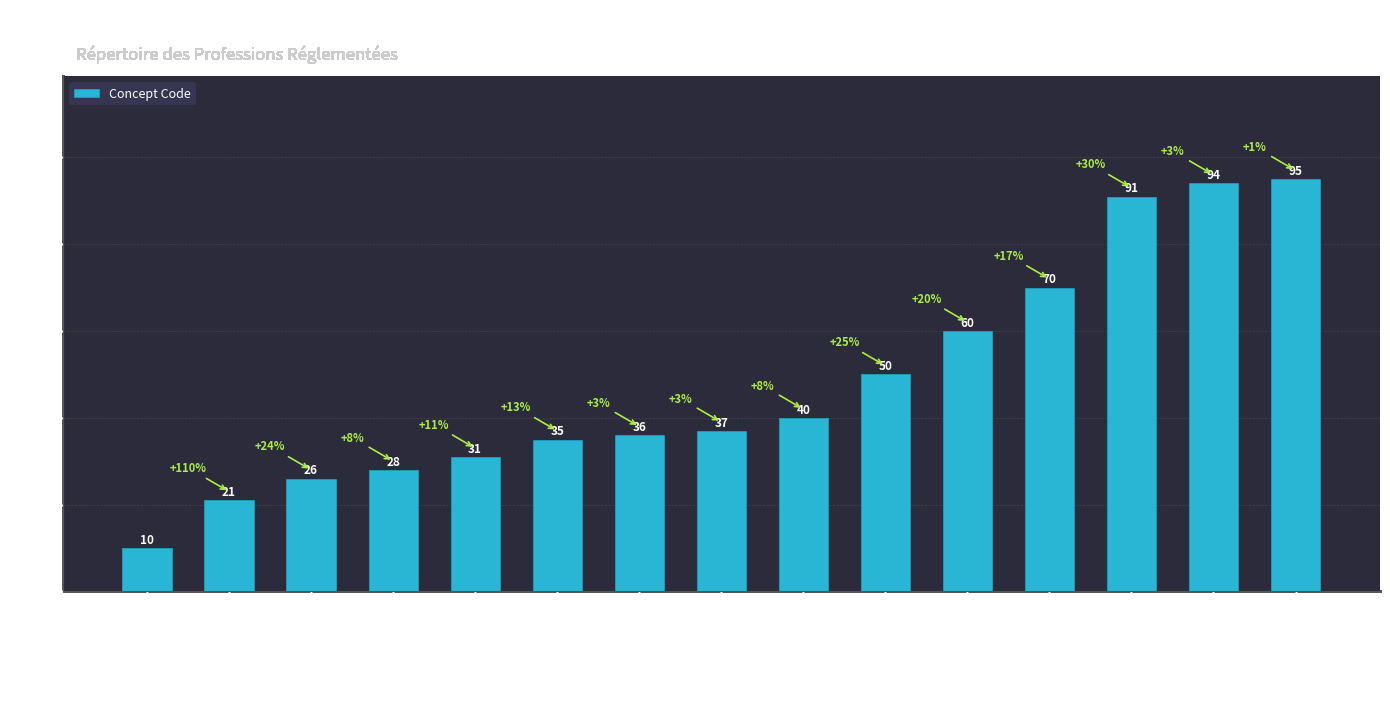

What is the label of the 1st bar from the right?

Diététicien